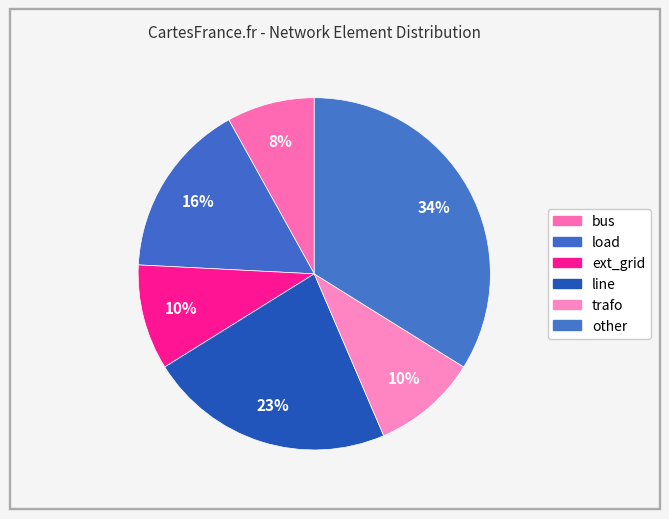

True or false: trafo accounts for 10% of the total.

True